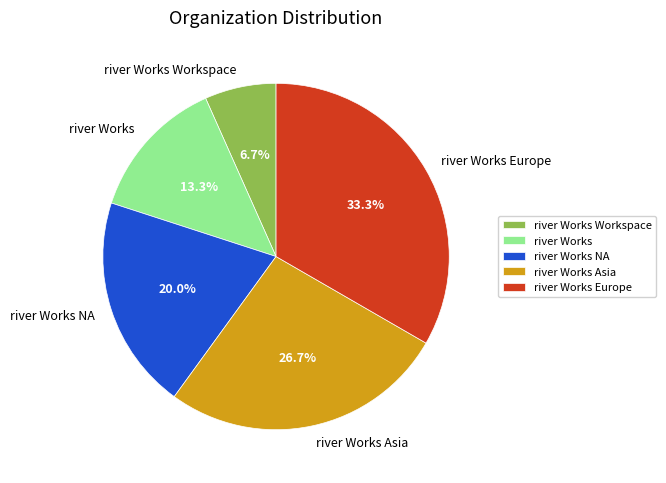

What is the largest slice in the pie chart?

river Works Europe